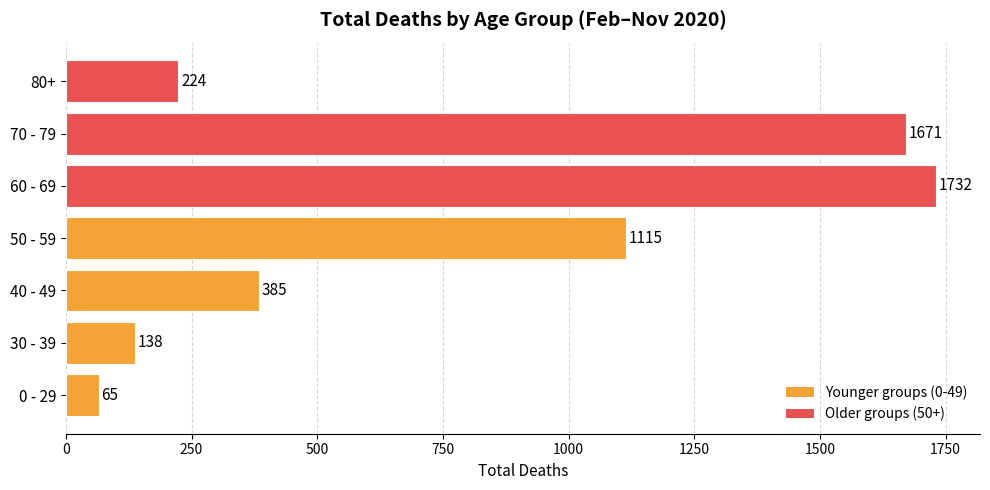

How many values are below 385?

3